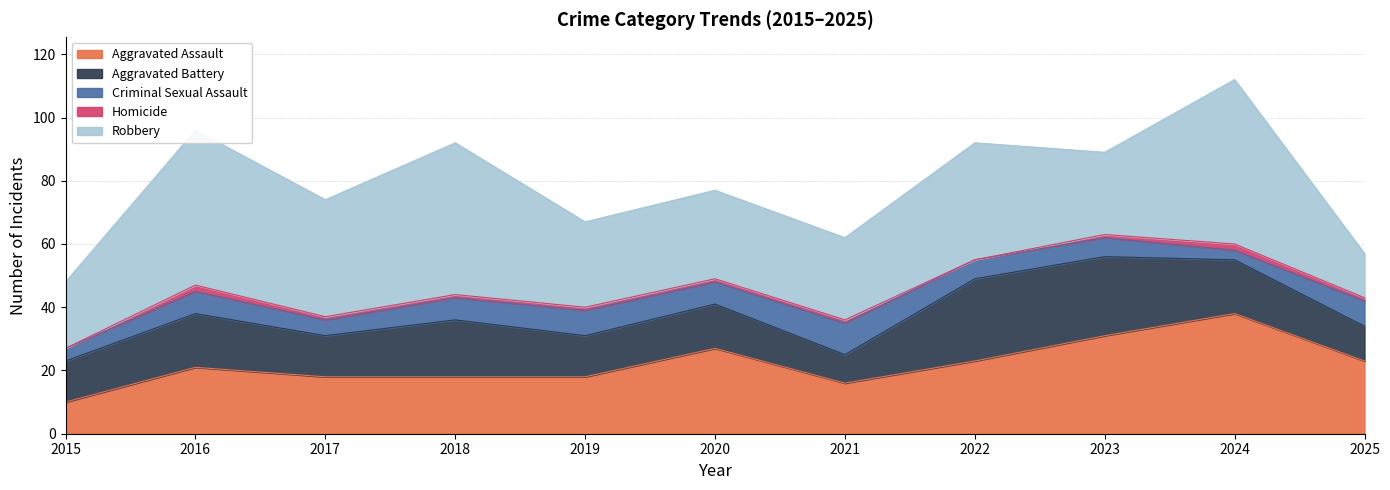

At 2021, list the series in order from largest to smallest.

Robbery, Aggravated Assault, Criminal Sexual Assault, Aggravated Battery, Homicide